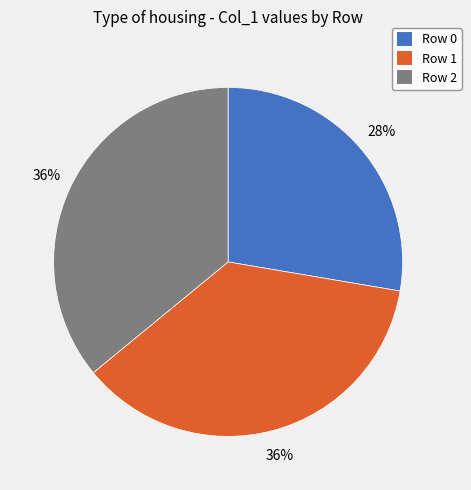

Between Row 2 and Row 0, which is larger?

Row 2